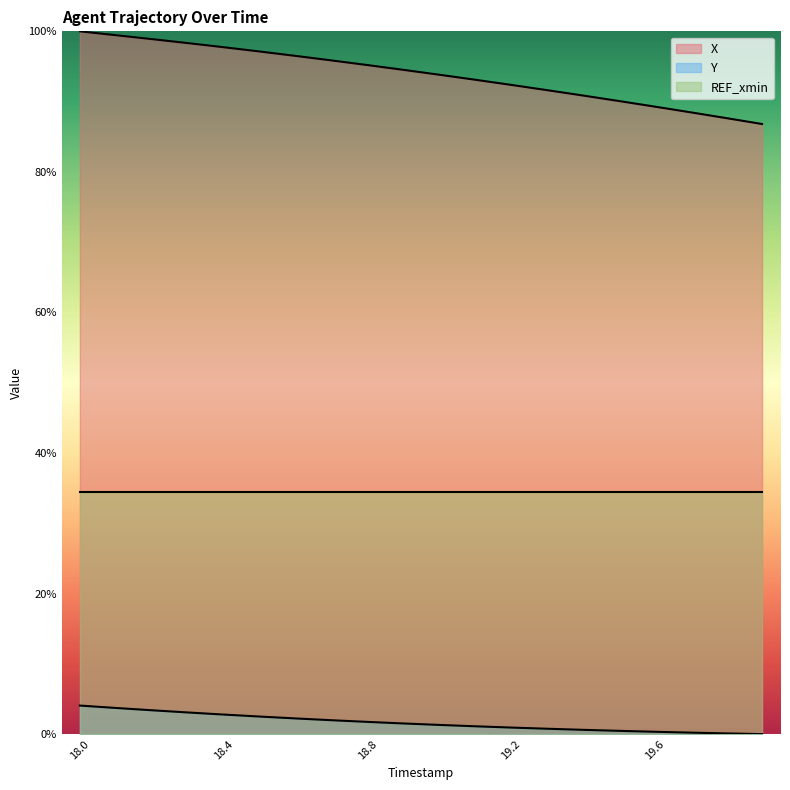

Which series has the widest spread of values?

X